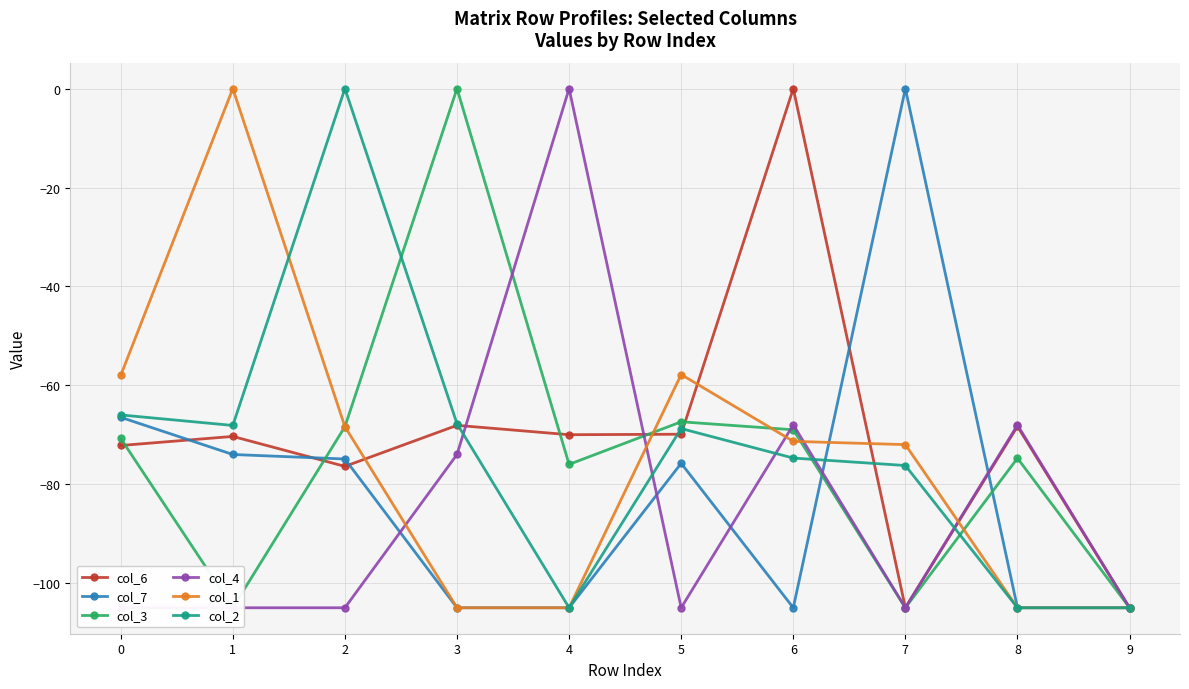

Where is the first local maximum for col_6?

1